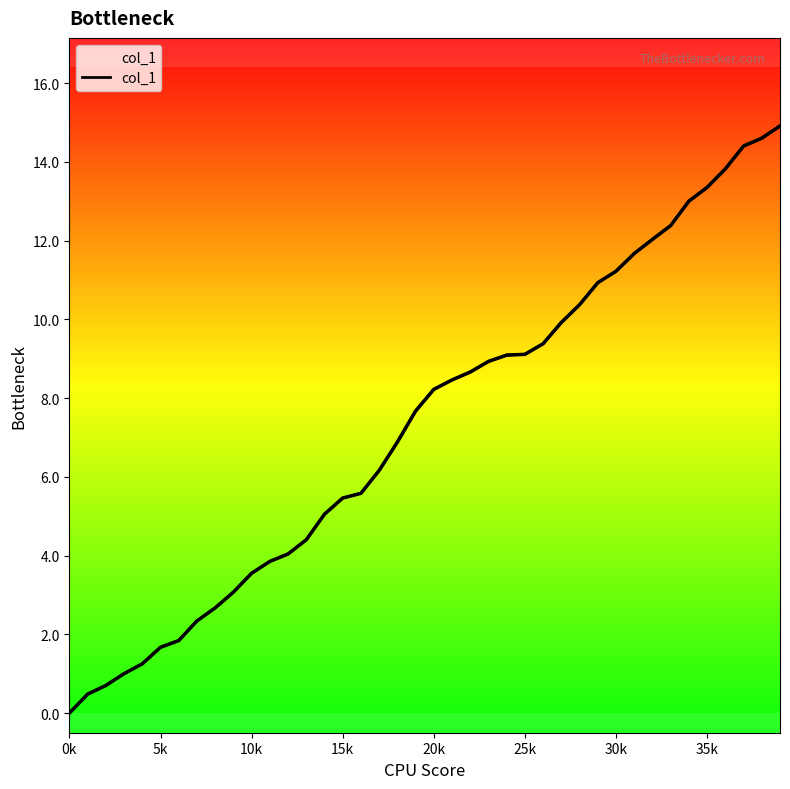

What is the label of the 10th point from the left?

9